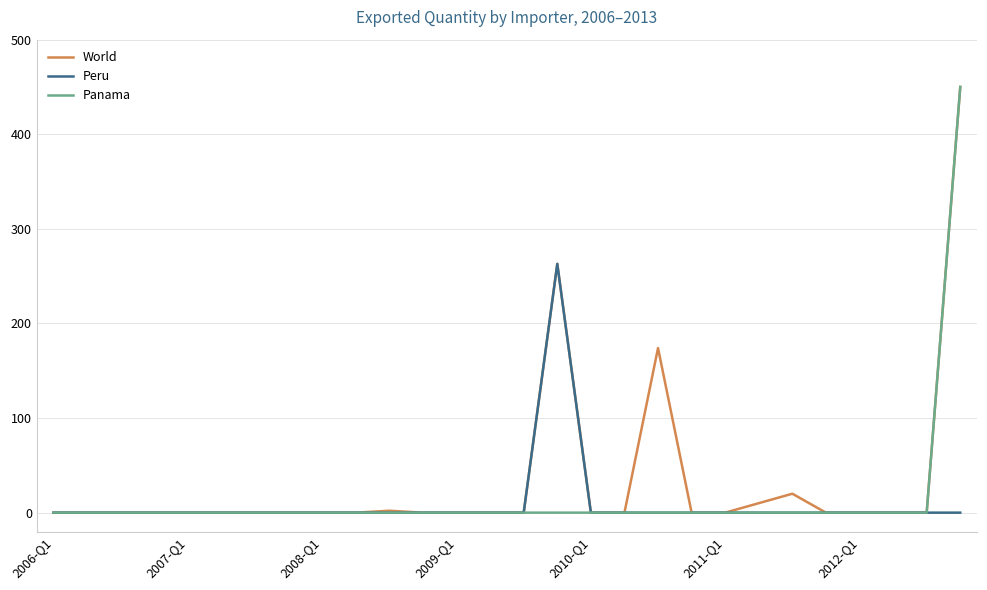

What is the maximum value shown in the chart?

450